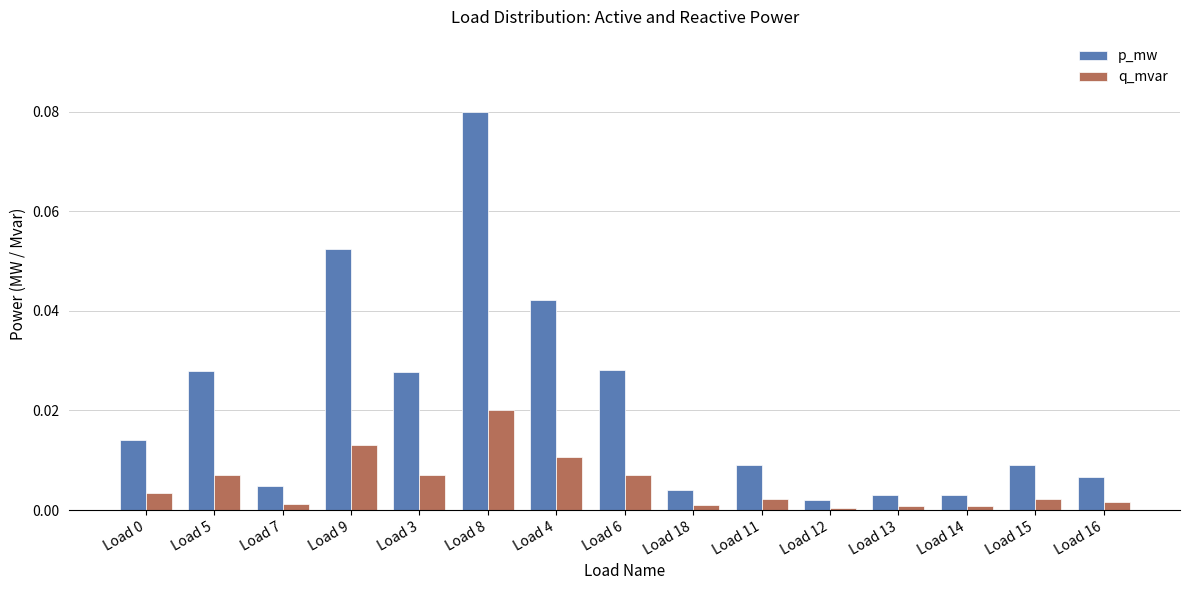

How many groups of bars are there?

15